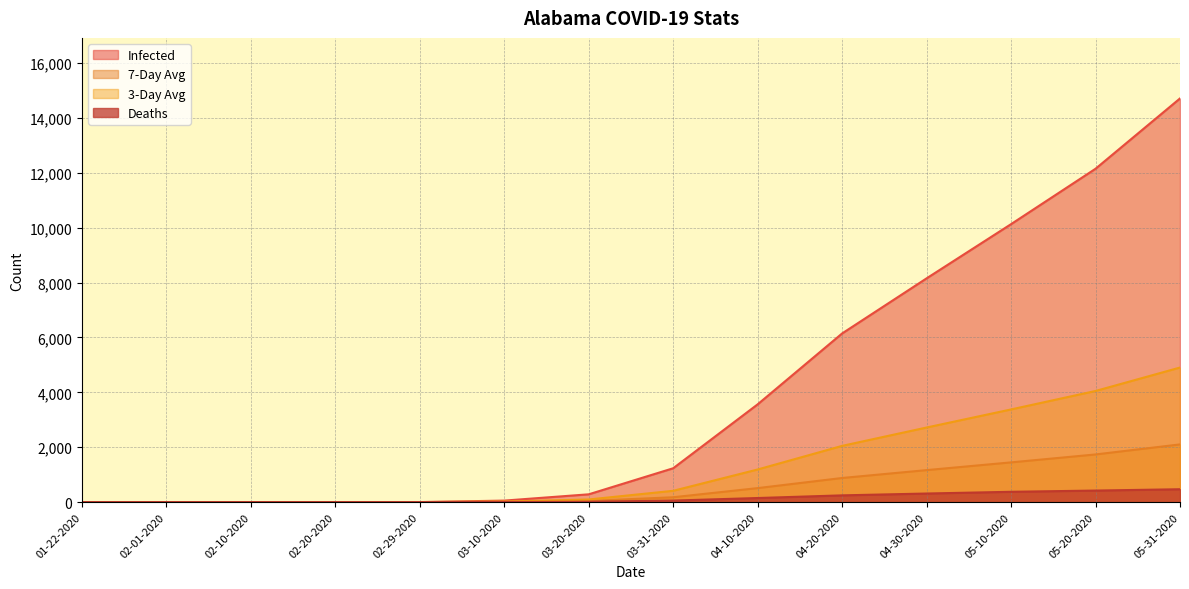

How many lines are shown in the chart?

4